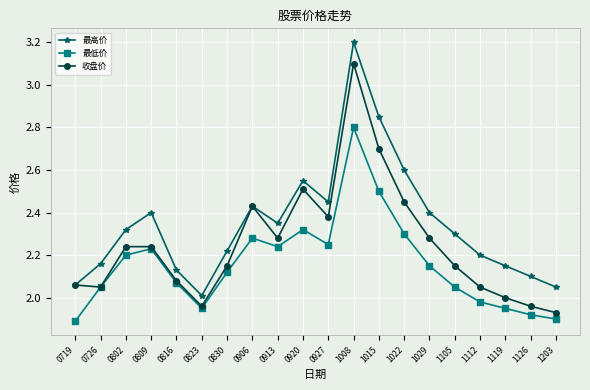

At which category is the sum across all series the highest?

1008